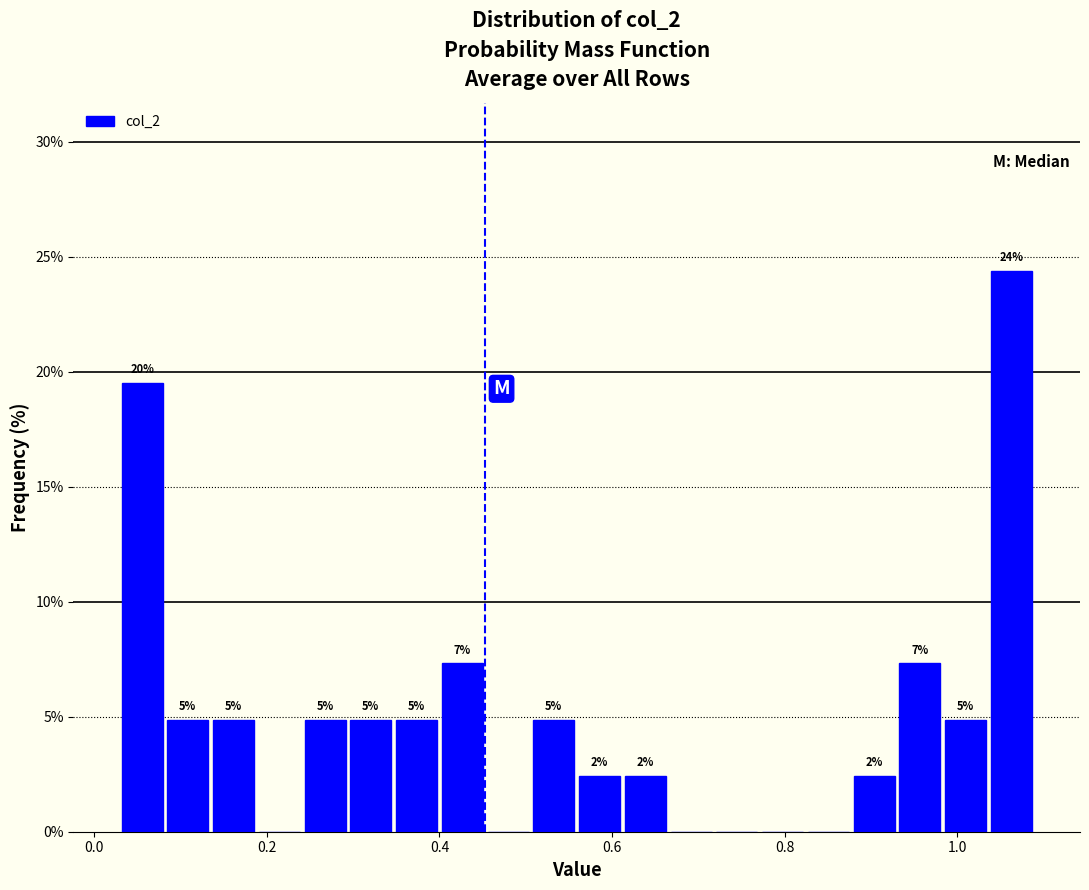

Read against the x-axis, roughly where is the centre of the tallest bar?

1.06